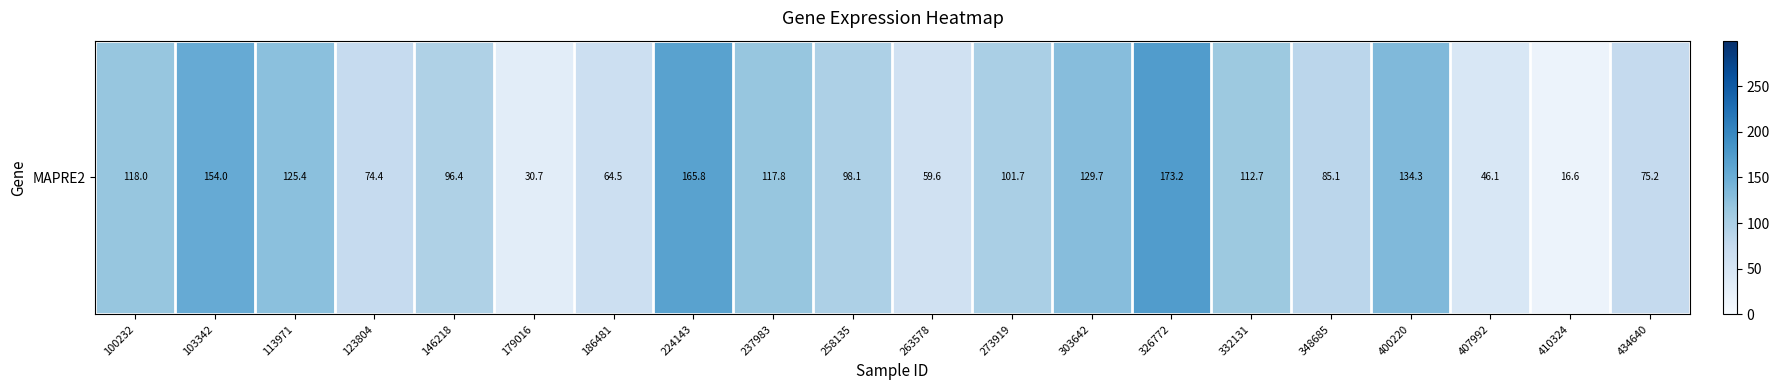

Approximately how many times larger is the value at 348685 compared to 273919?

0.8